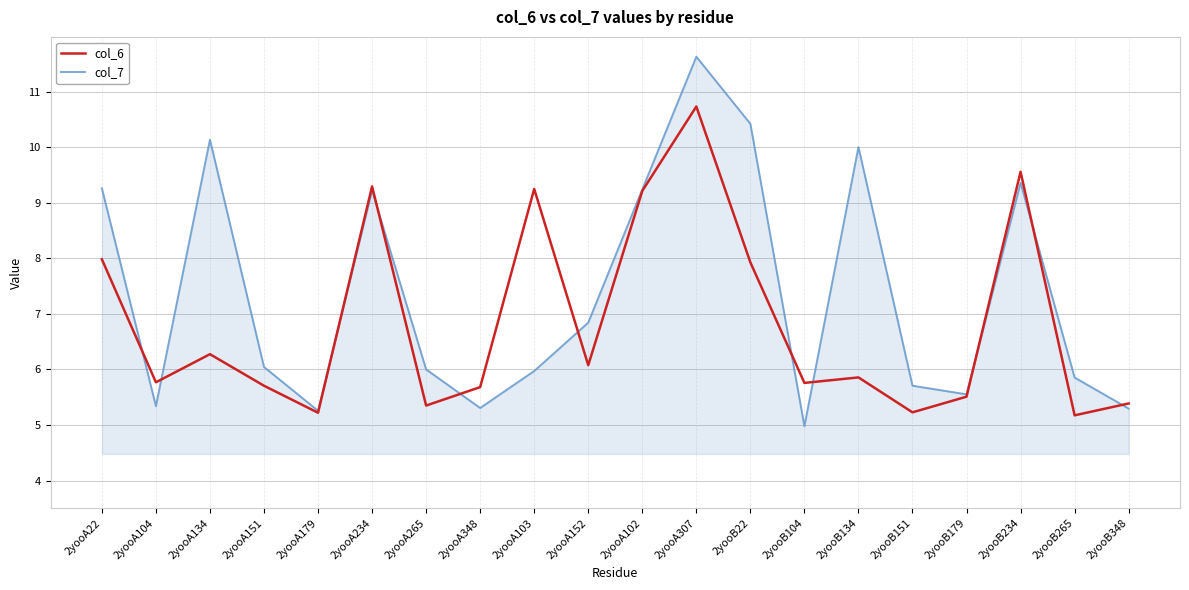

True or false: col_6 has a value of 5.7 at 2yooA151.

True